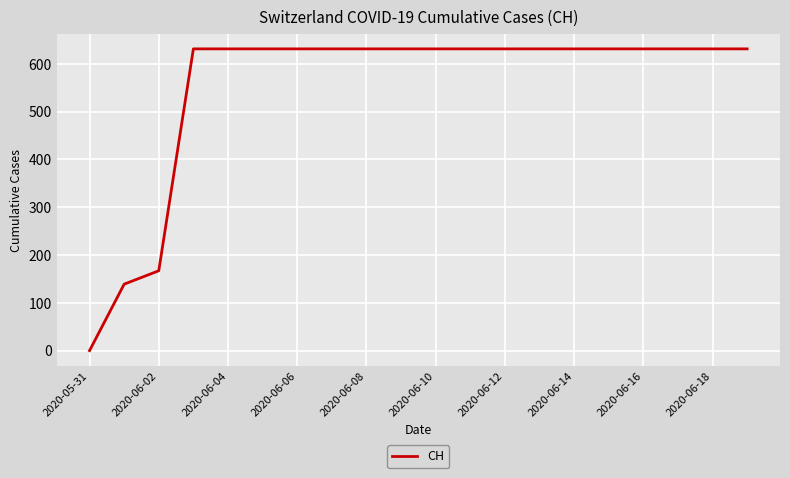

What is the maximum value shown in the chart?

631